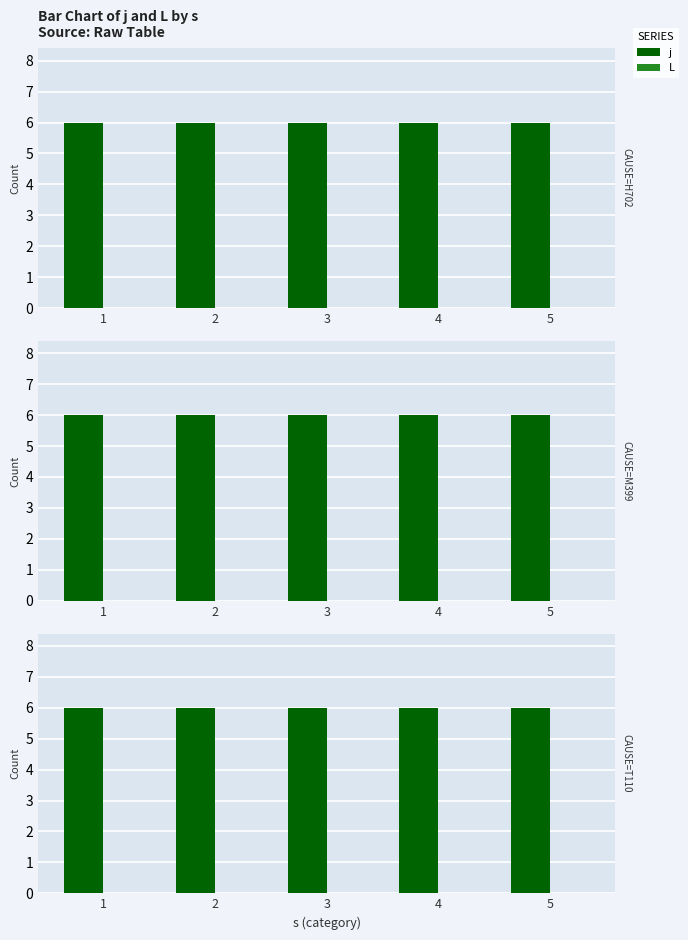

Does the chart contain any negative values?

No